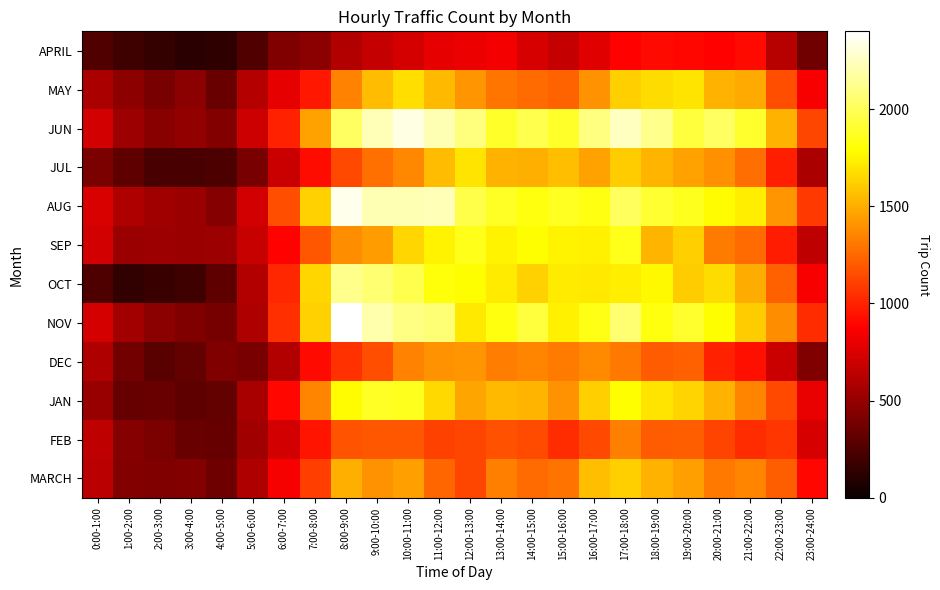

Rank the series by their maximum value, from highest to lowest.

NOV, AUG, JUN, OCT, JAN, SEP, JUL, MAY, MARCH, DEC, FEB, APRIL